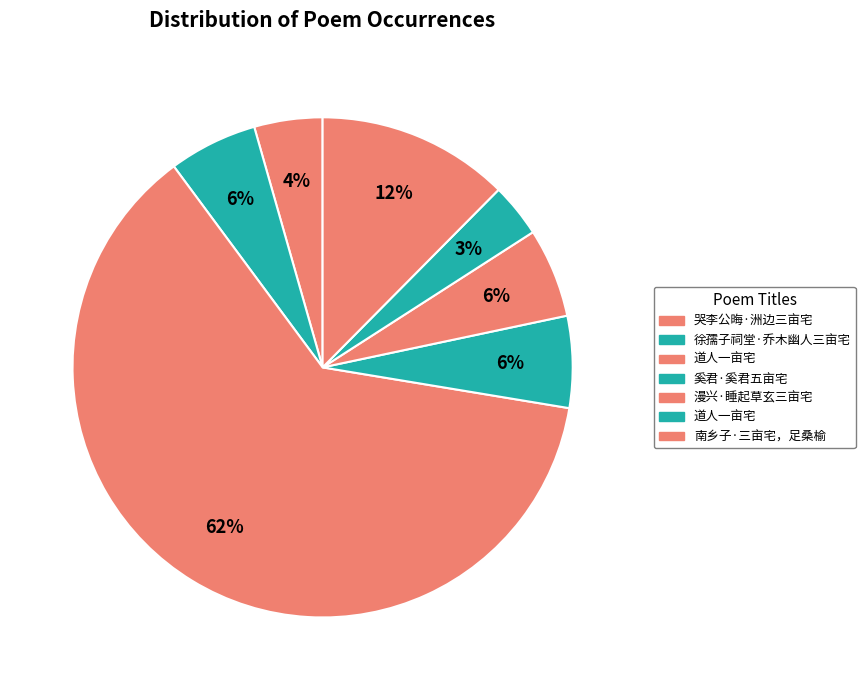

Is there any slice that represents more than half of the pie?

Yes